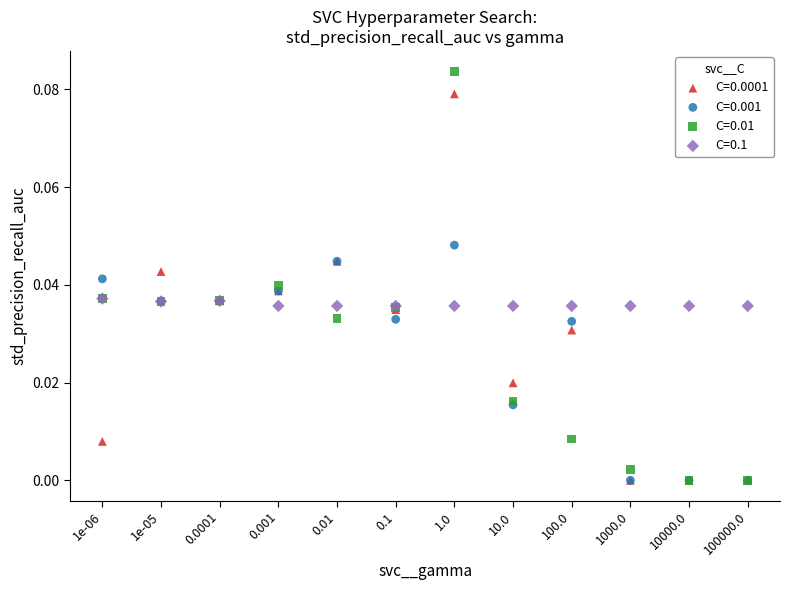

What are all the series names shown in the legend?

C=0.0001, C=0.001, C=0.01, C=0.1